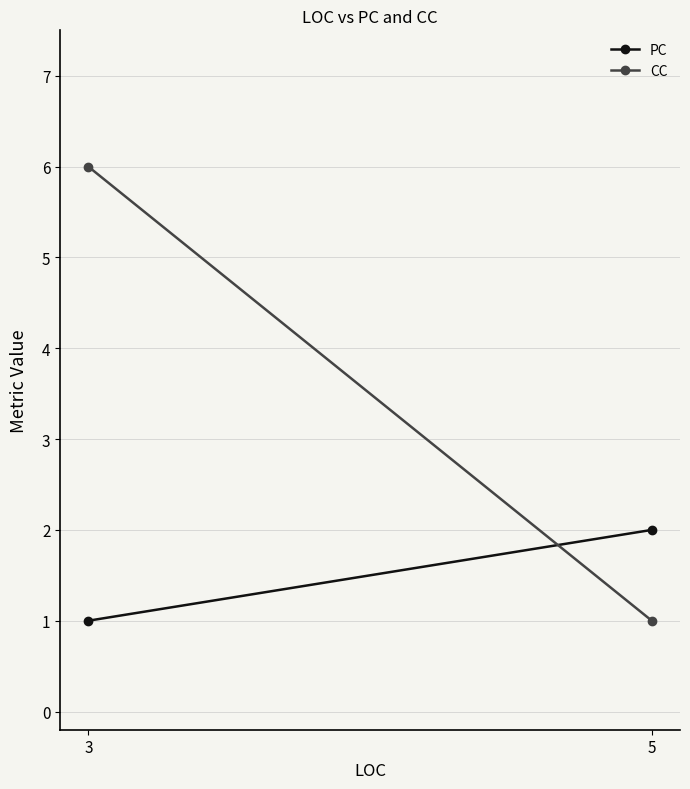

What is the value of the PC point at the 2nd from the left?

2